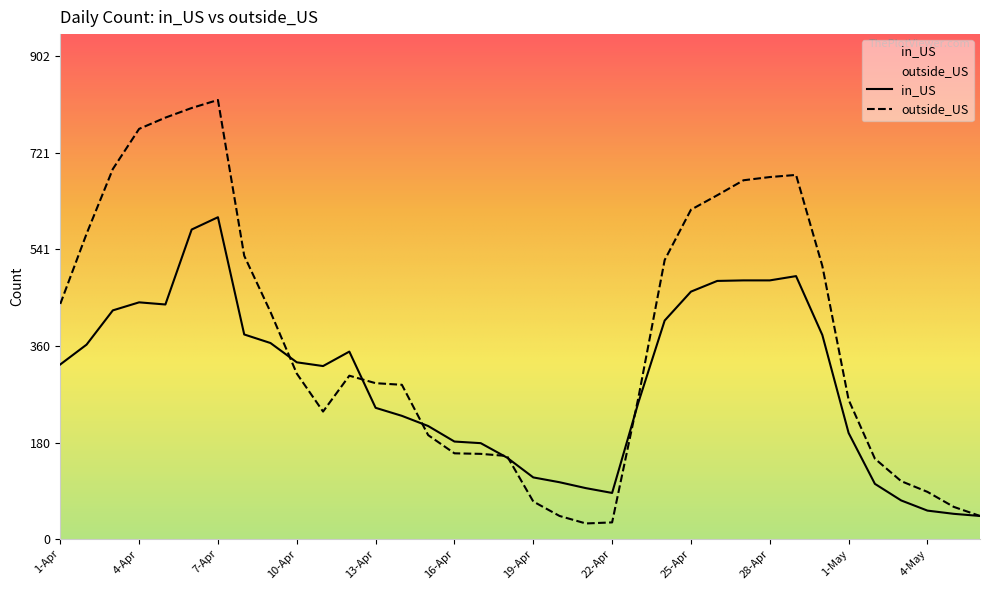

True or false: outside_US and in_US cross at least once.

True